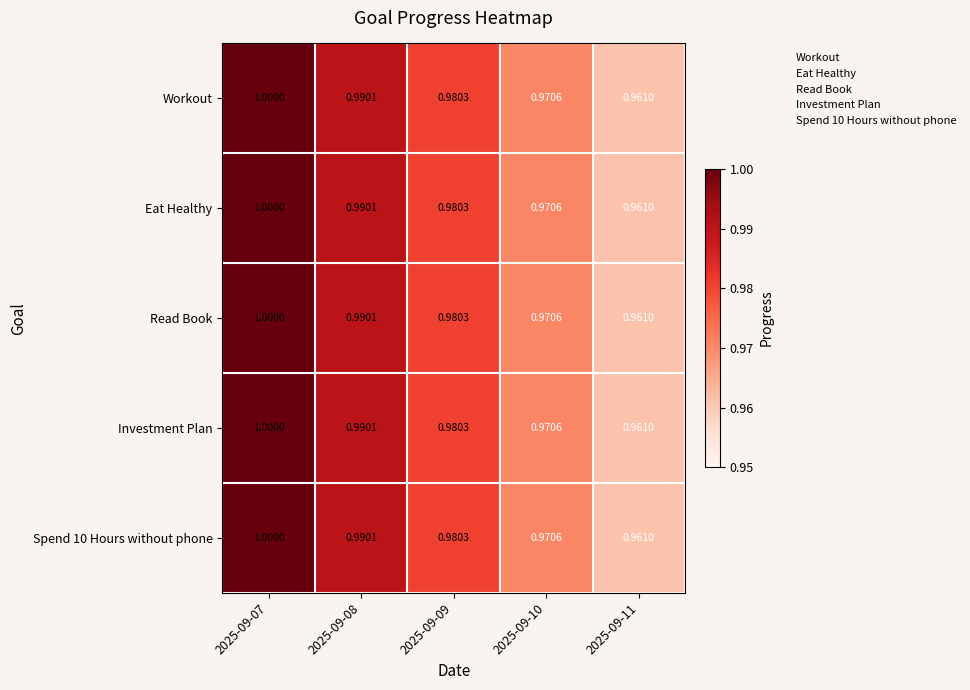

Reading right to left, extract all data points from this chart.

Workout: 2025-09-11=1.0	2025-09-10=1.0	2025-09-09=1.0	2025-09-08=1.0	2025-09-07=1.0
Eat Healthy: 2025-09-11=1.0	2025-09-10=1.0	2025-09-09=1.0	2025-09-08=1.0	2025-09-07=1.0
Read Book: 2025-09-11=1.0	2025-09-10=1.0	2025-09-09=1.0	2025-09-08=1.0	2025-09-07=1.0
Investment Plan: 2025-09-11=1.0	2025-09-10=1.0	2025-09-09=1.0	2025-09-08=1.0	2025-09-07=1.0
Spend 10 Hours without phone: 2025-09-11=1.0	2025-09-10=1.0	2025-09-09=1.0	2025-09-08=1.0	2025-09-07=1.0